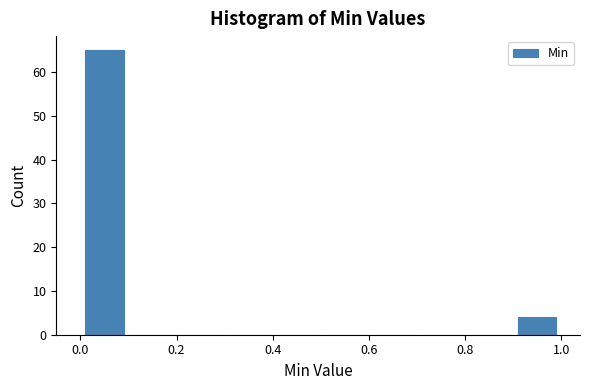

Reading left to right, transcribe this chart: for each bar, give the range it covers on the x-axis and its height. The values are not printed on the chart, so give them approximately, as read against the axis.

0.0 to 0.1: 65
0.1 to 0.2: 0
0.2 to 0.3: 0
0.3 to 0.4: 0
0.4 to 0.5: 0
0.5 to 0.6: 0
0.6 to 0.7: 0
0.7 to 0.8: 0
0.8 to 0.9: 0
0.9 to 1.0: 4